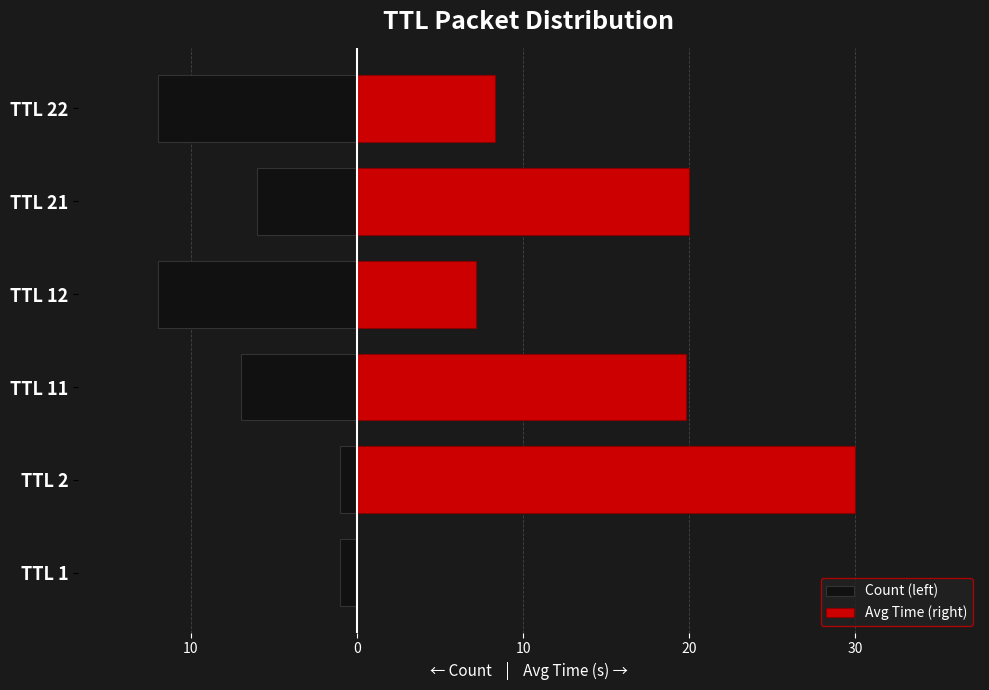

How many distinct data groups are displayed?

2